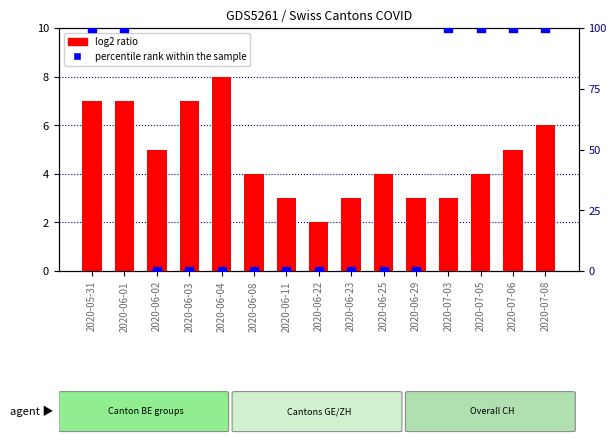

Which series has the largest total across all categories?

percentile rank within the sample